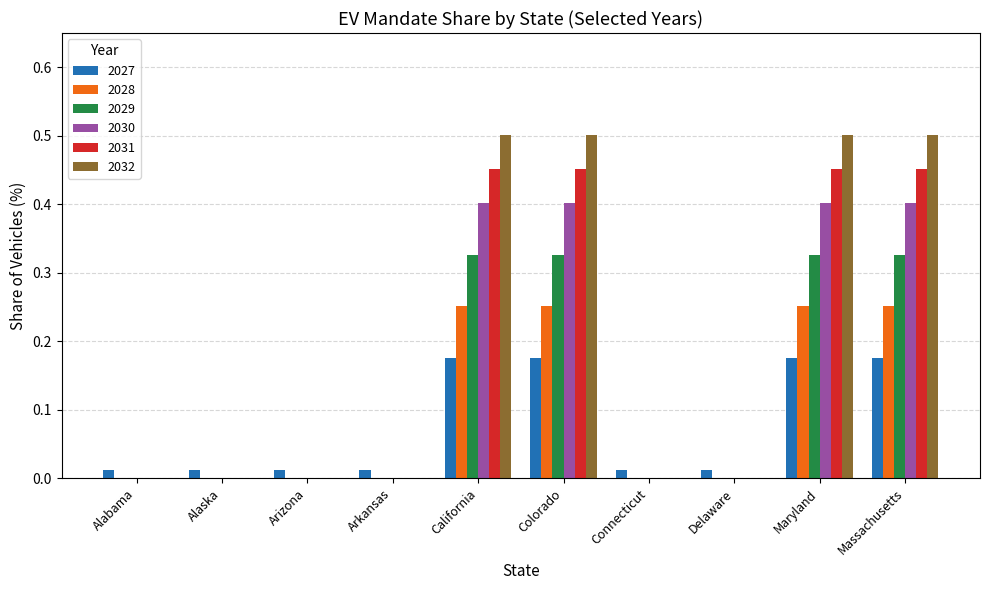

Does the chart contain stacked bars?

No